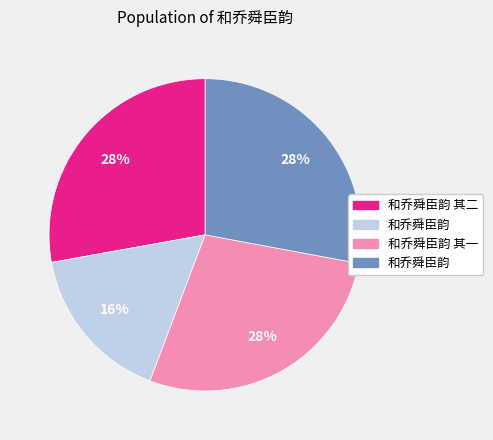

How many segments does this pie chart have?

4